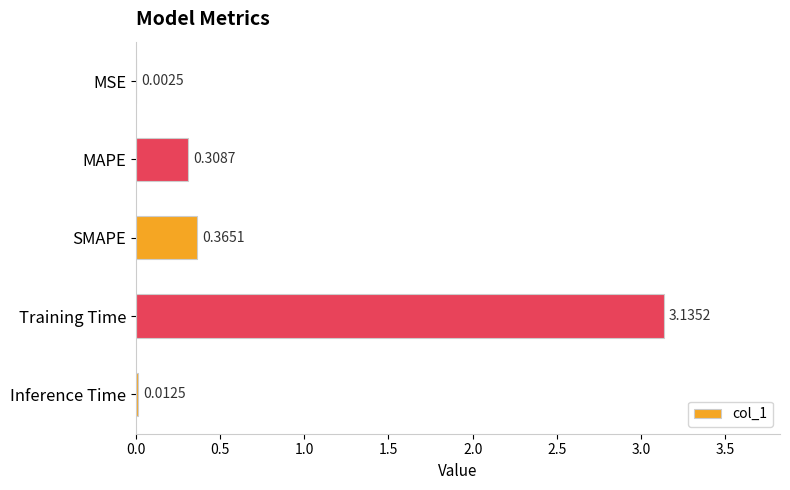

At which label is the value closest to 1?

SMAPE